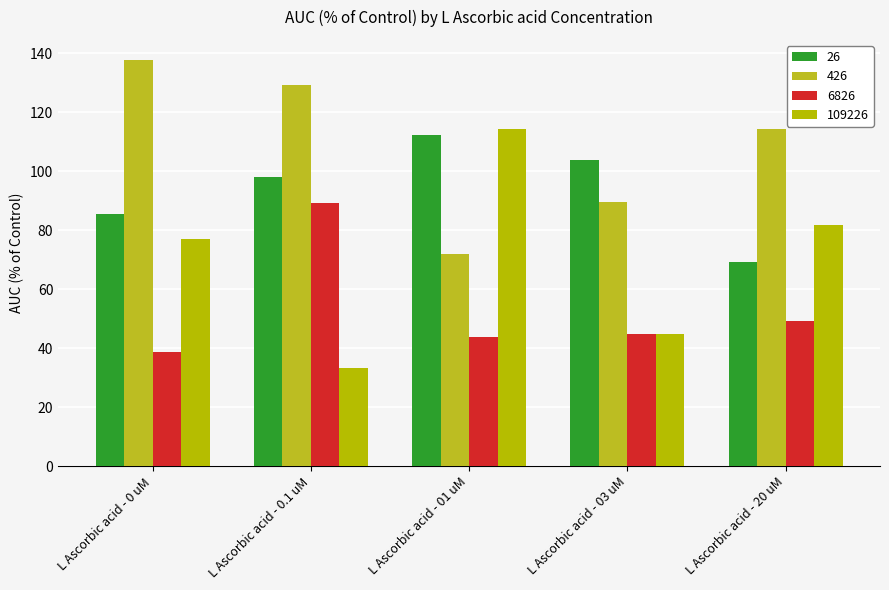

Reading left to right, what are all the values shown in this chart?

26: 85.3	98.0	112.3	103.9	69.2
426: 137.6	129.3	72.0	89.5	114.2
6826: 38.8	89.2	43.8	44.7	49.1
109226: 77.0	33.4	114.3	44.7	81.9